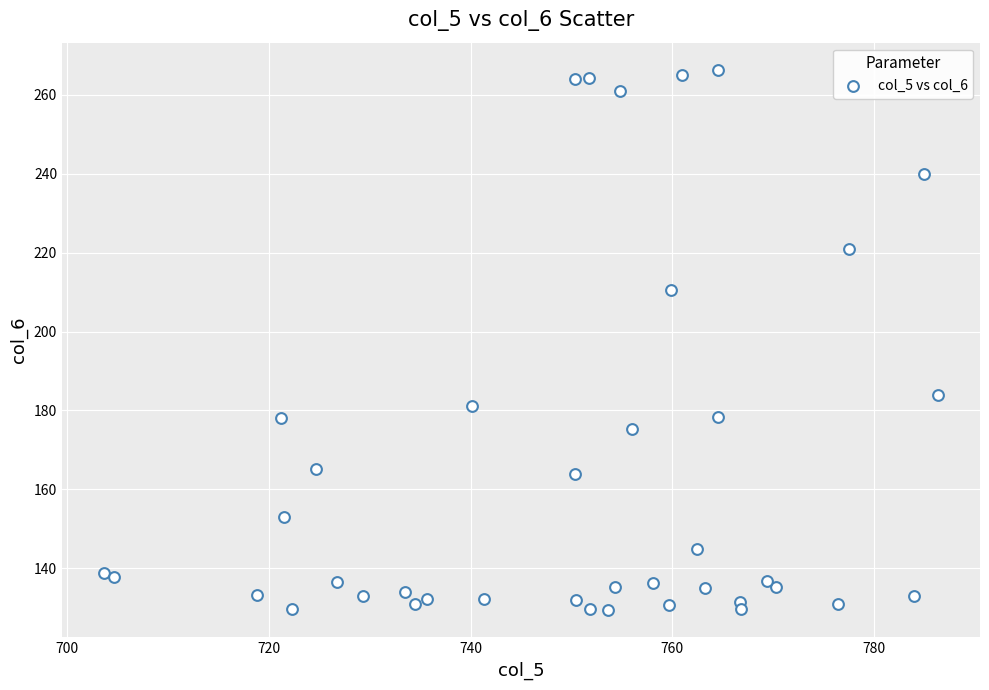

What is the range of X values (max minus min)?

82.8